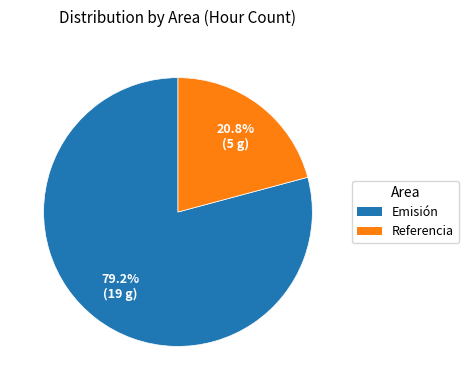

To the nearest percent, what is the difference between the Referencia and Emisión slice percentages?

58%